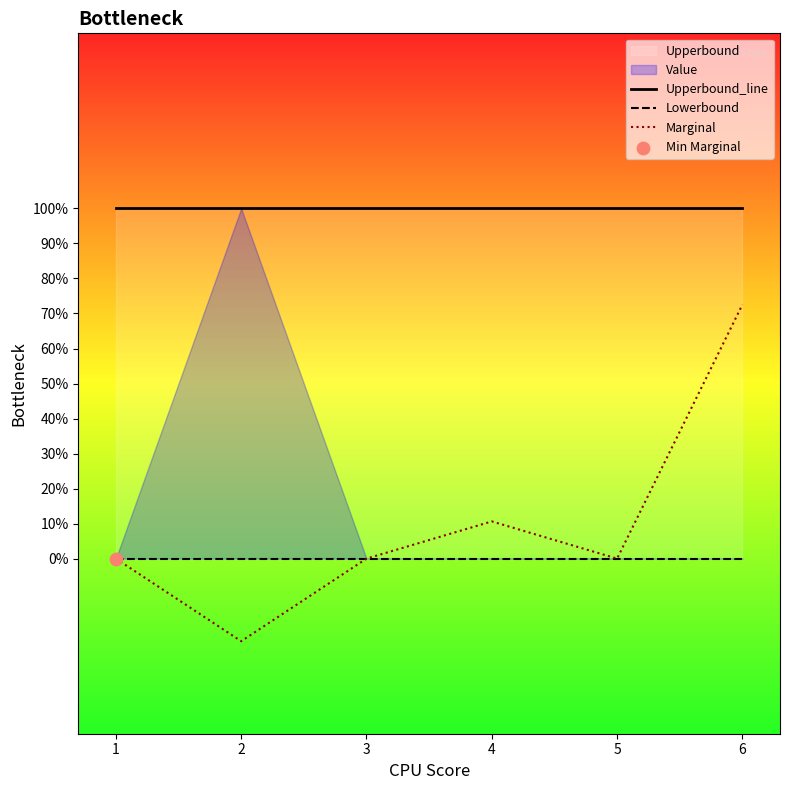

Which series has the largest total across all categories?

Upperbound_line